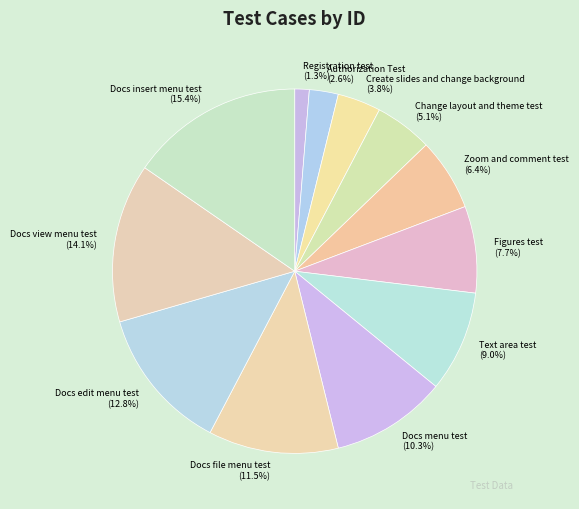

To the nearest percent, what portion does Docs edit menu test represent?

13%